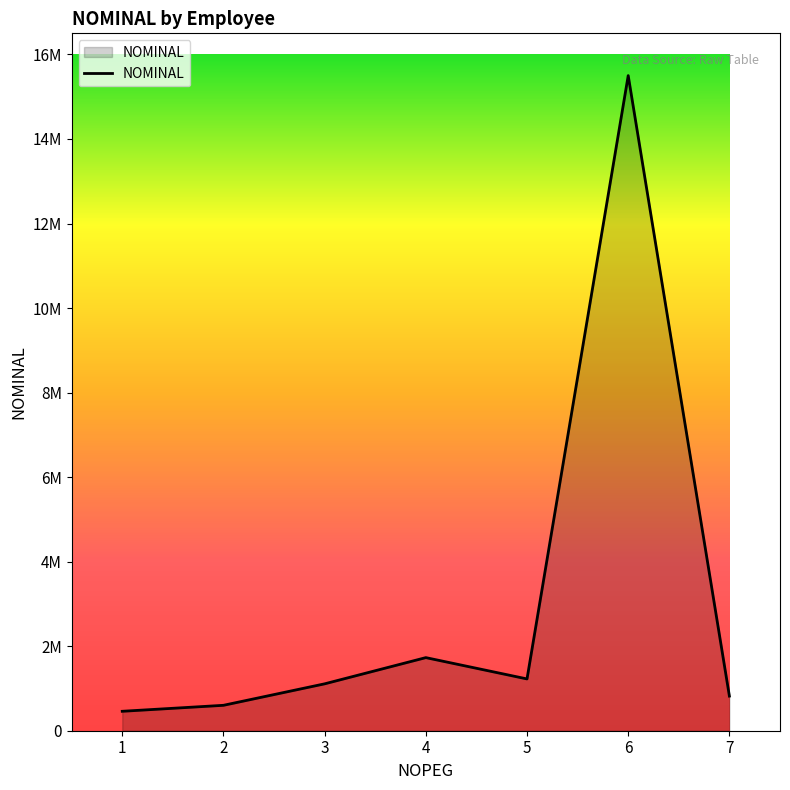

Which has a higher value, 2 or 6?

6